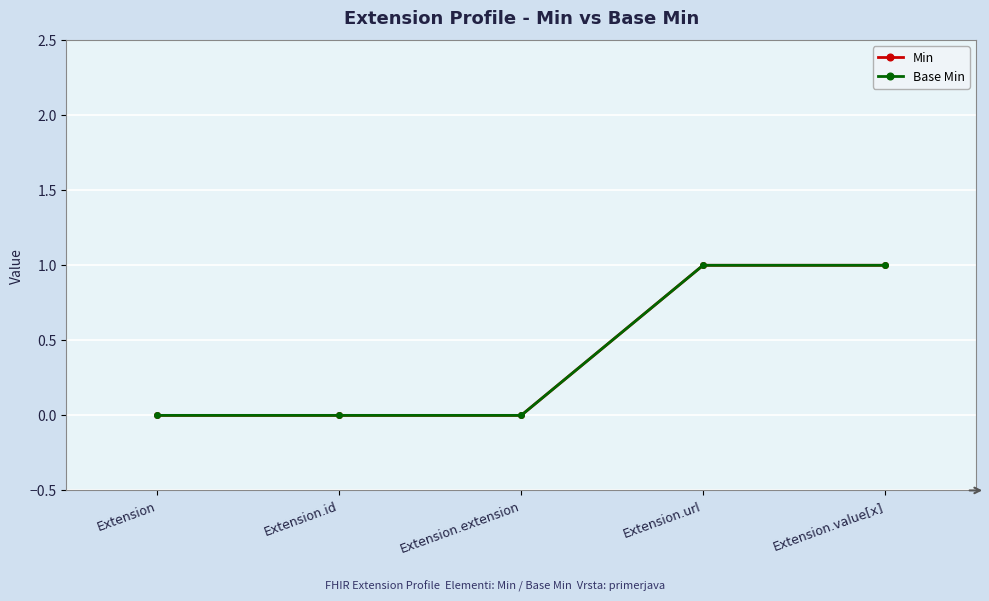

Is this an area chart (filled region under the line)?

No